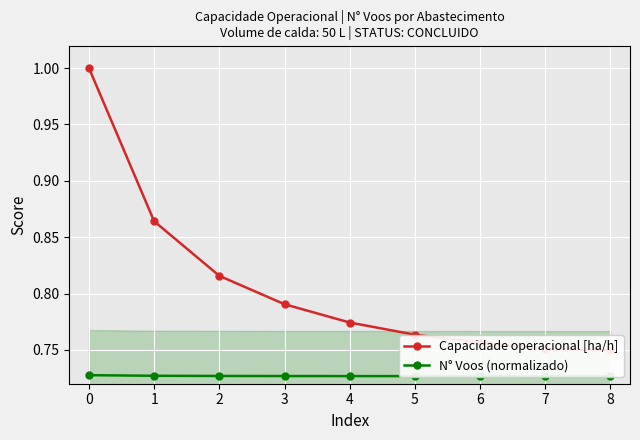

True or false: Capacidade operacional [ha/h] and N° Voos (normalizado) intersect in this chart.

False